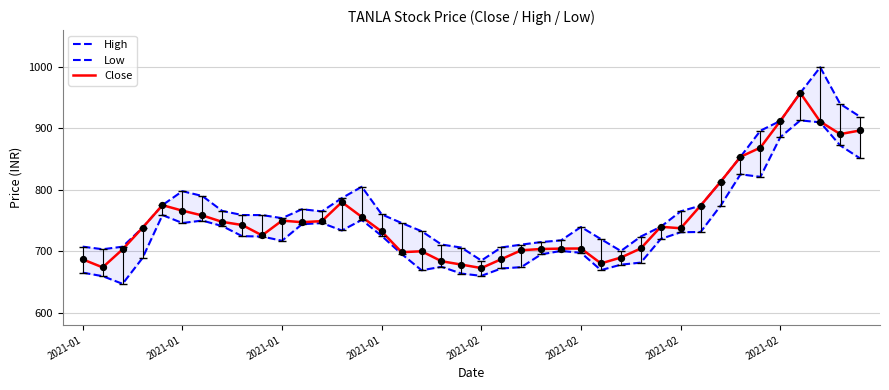

At how many categories does at least one series exceed 785?

12